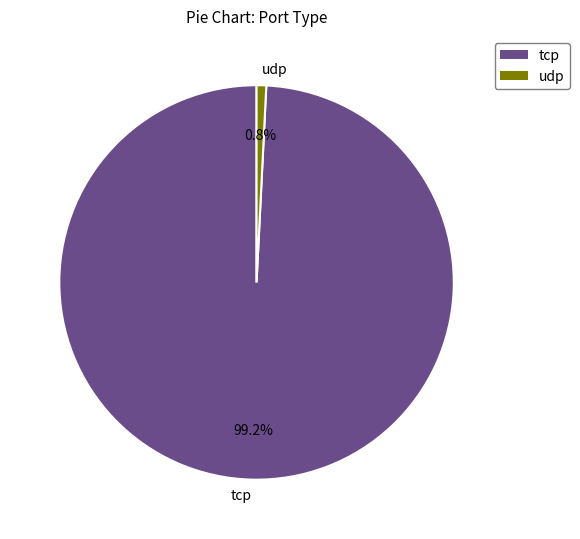

To the nearest percent, what percentage of the pie is udp?

1%